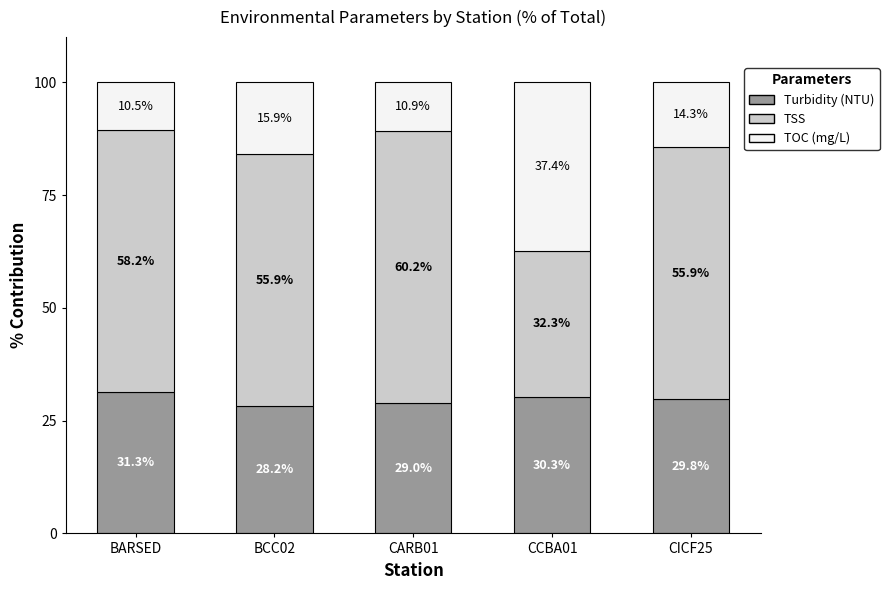

Rank the categories by Turbidity (NTU) value from highest to lowest.

BARSED, CCBA01, CICF25, CARB01, BCC02